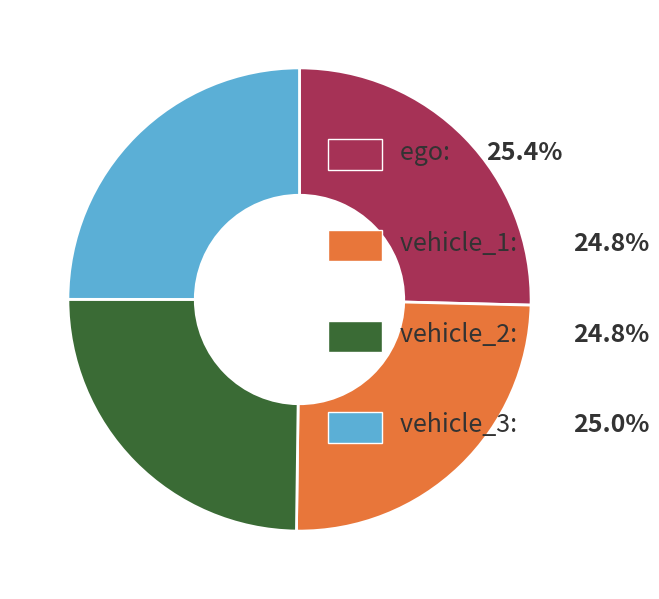

Is there a majority slice in this chart?

No